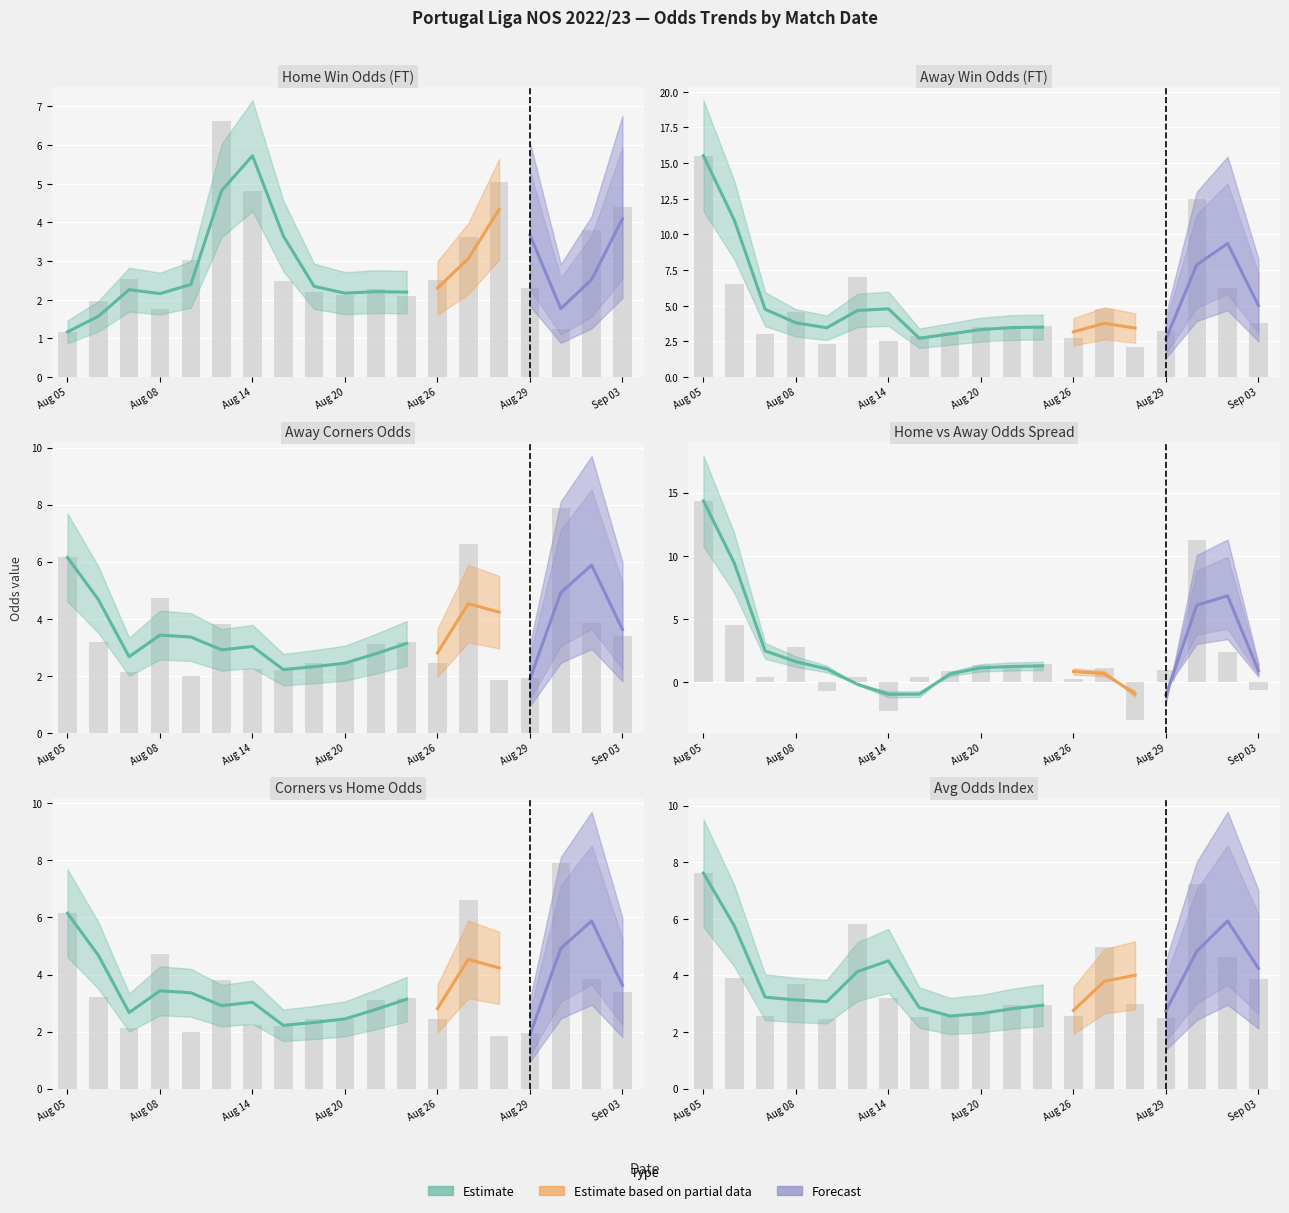

Which series has the largest total across all categories?

Odd_A_FT